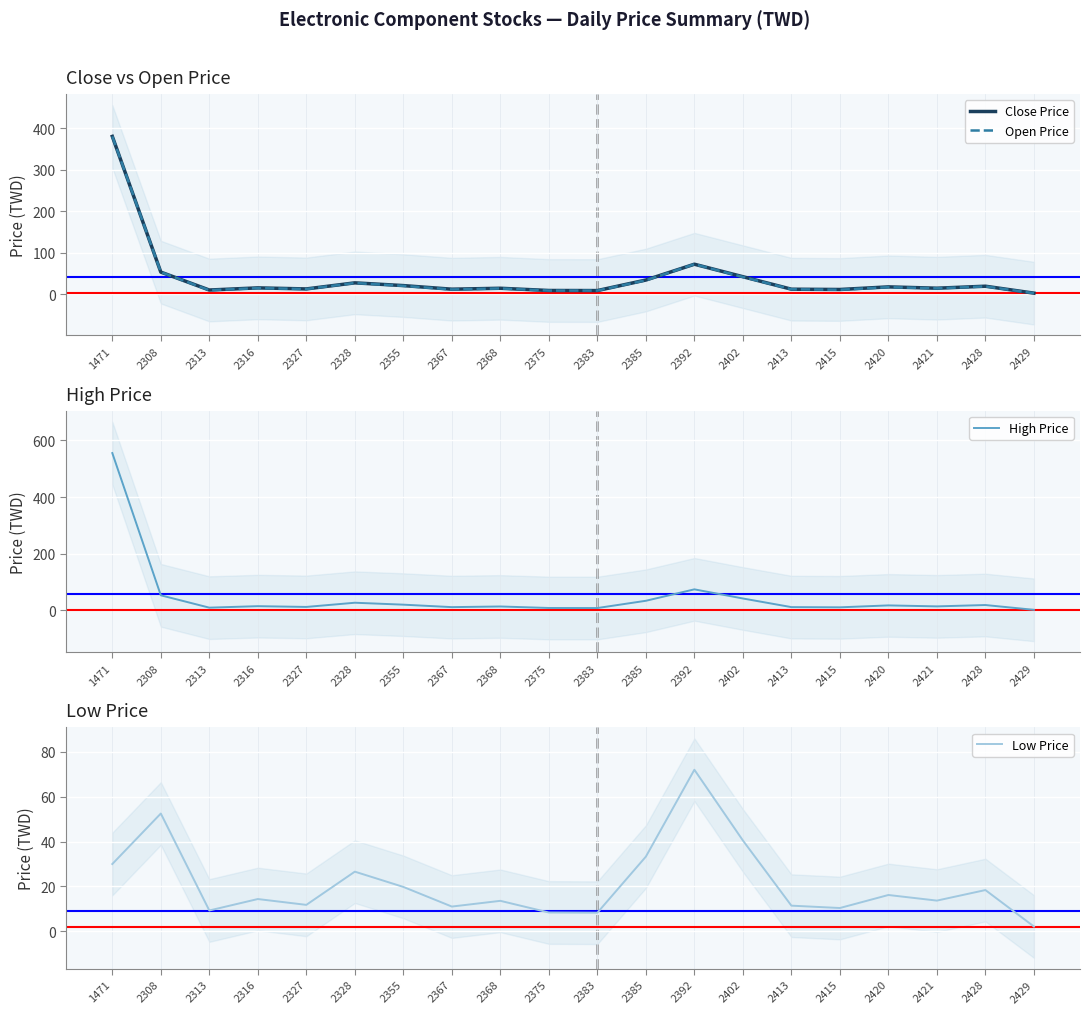

What is the lowest value of the Close Price series?

2.3